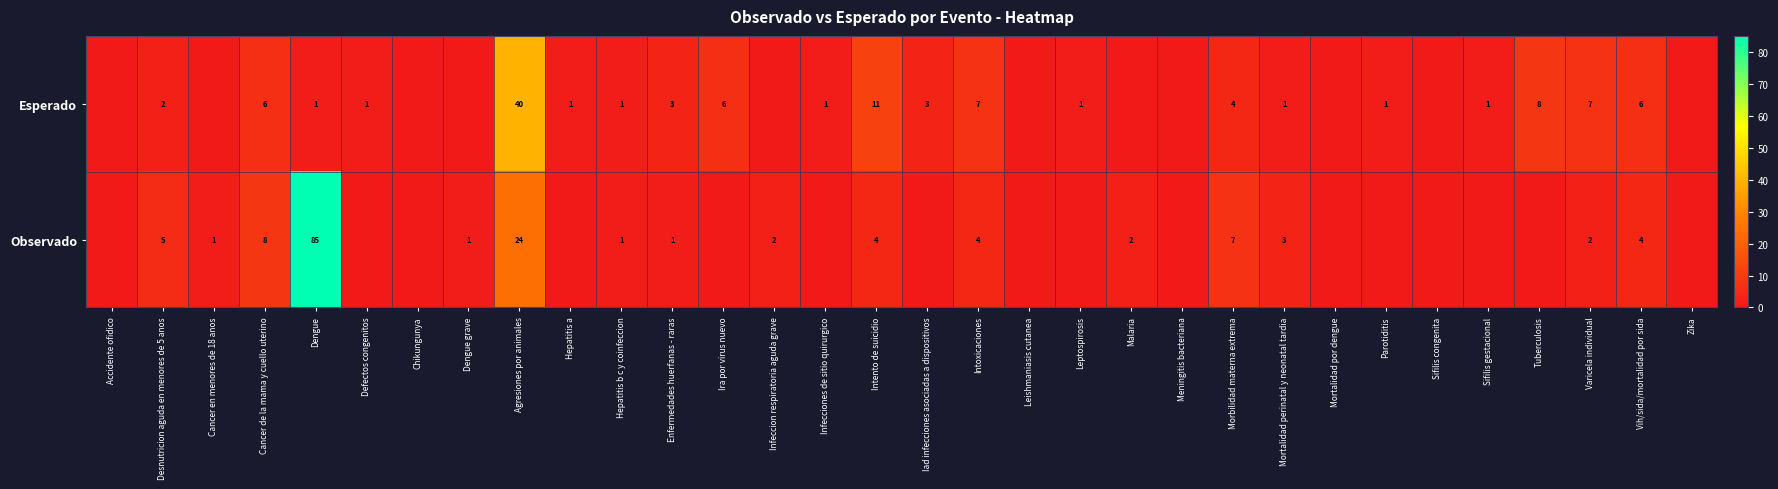

What is the spread (max minus min) of values at Intento de suicidio?

7